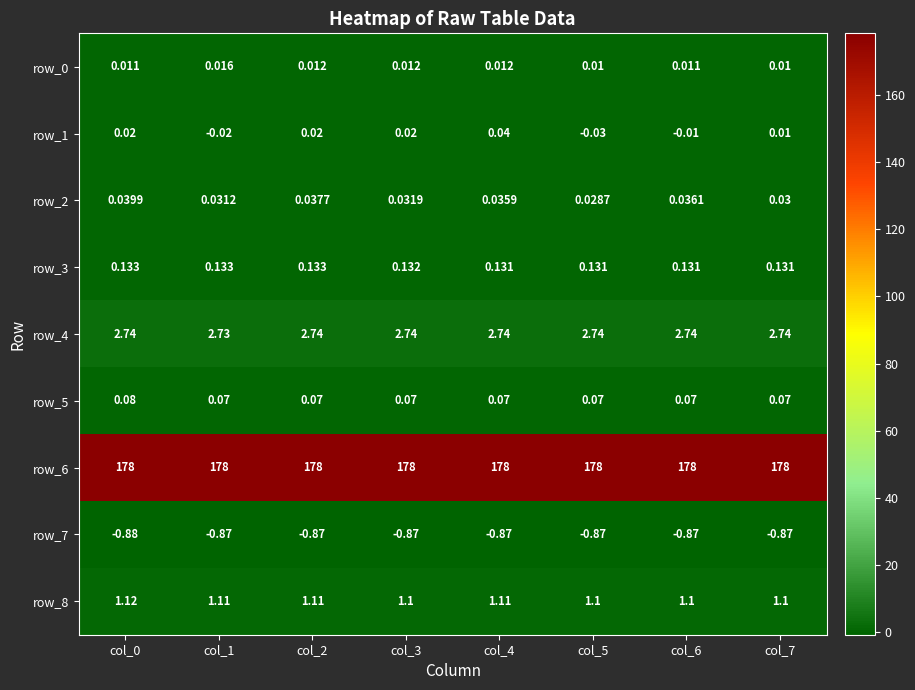

Is the value of row_3 at col_4 greater than the value of row_8 at col_6?

No